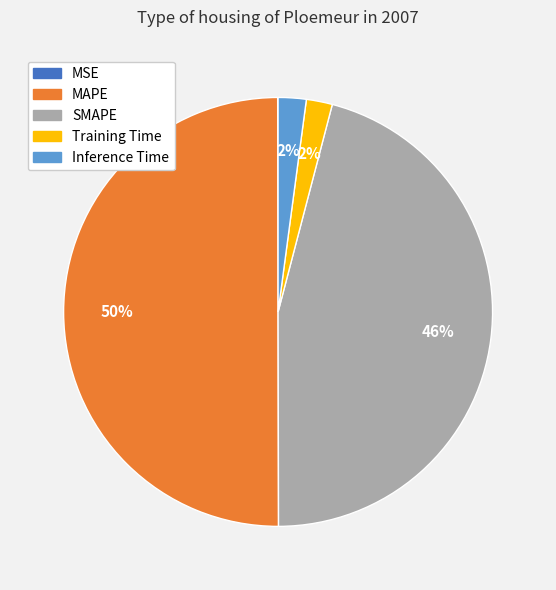

Does Inference Time account for over 50% of the chart?

No